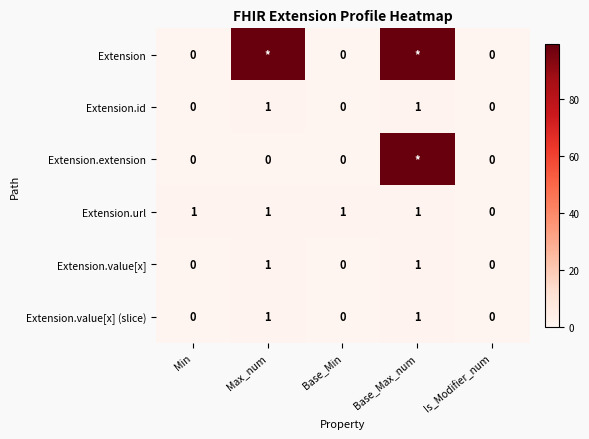

At which label does Extension.url reach its minimum?

Is_Modifier_num